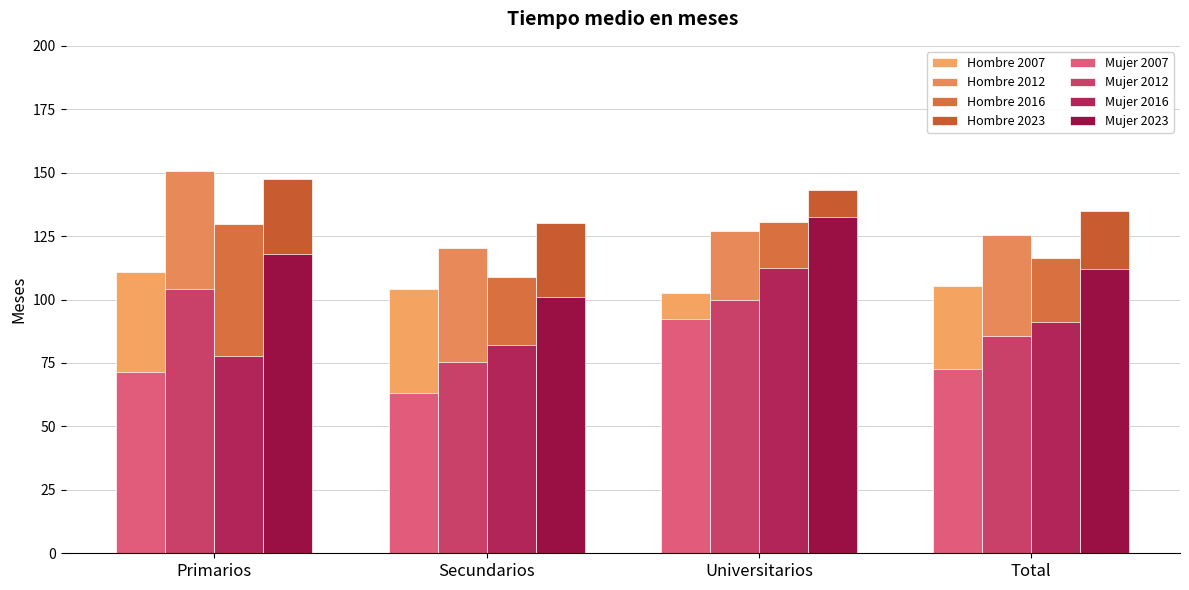

How many bars are there in total?

32